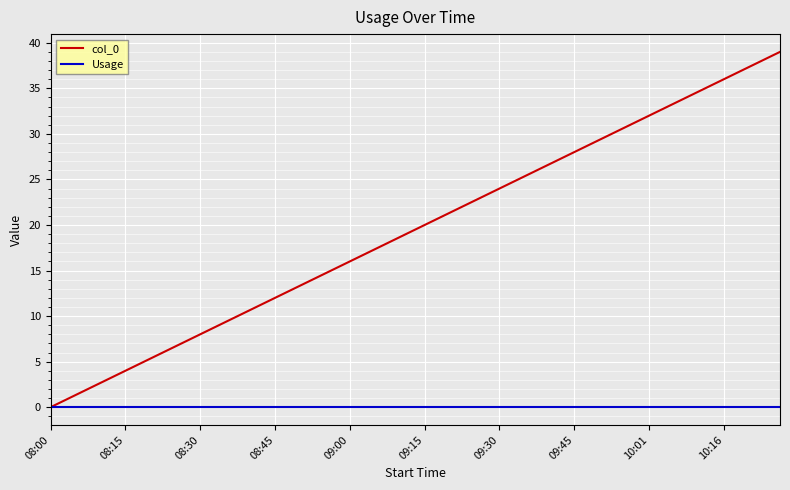

Rank the series by their maximum value, from lowest to highest.

Usage, col_0